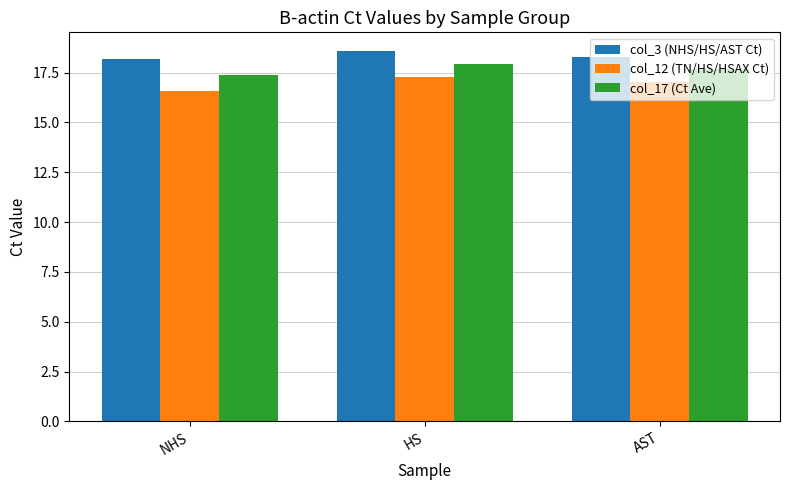

What position from the left is HS?

2